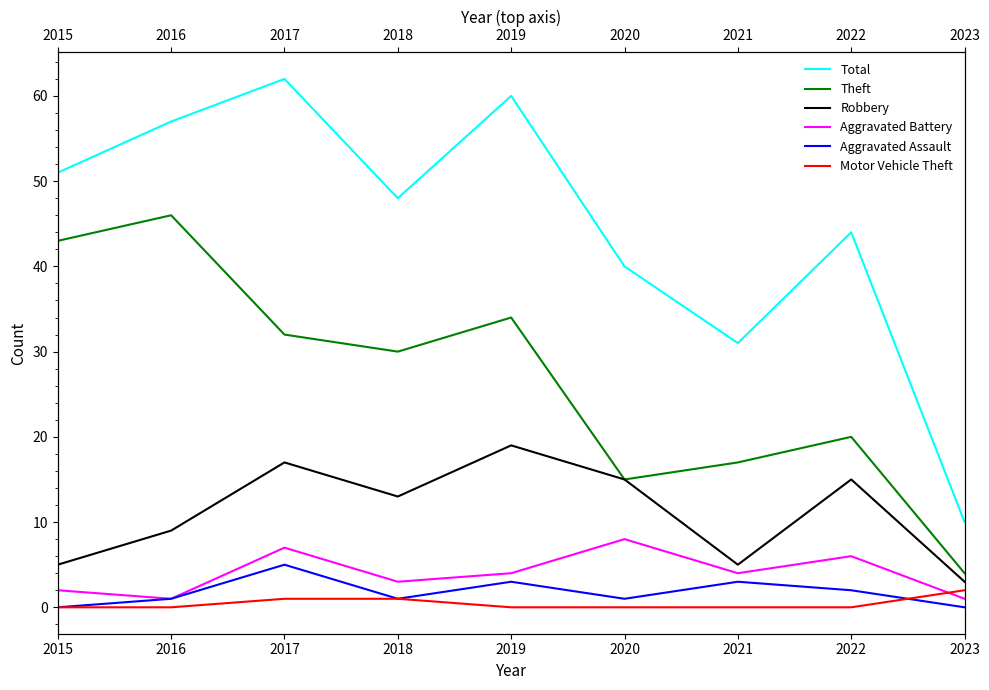

How many interior local valleys does the Aggravated Assault series have?

2